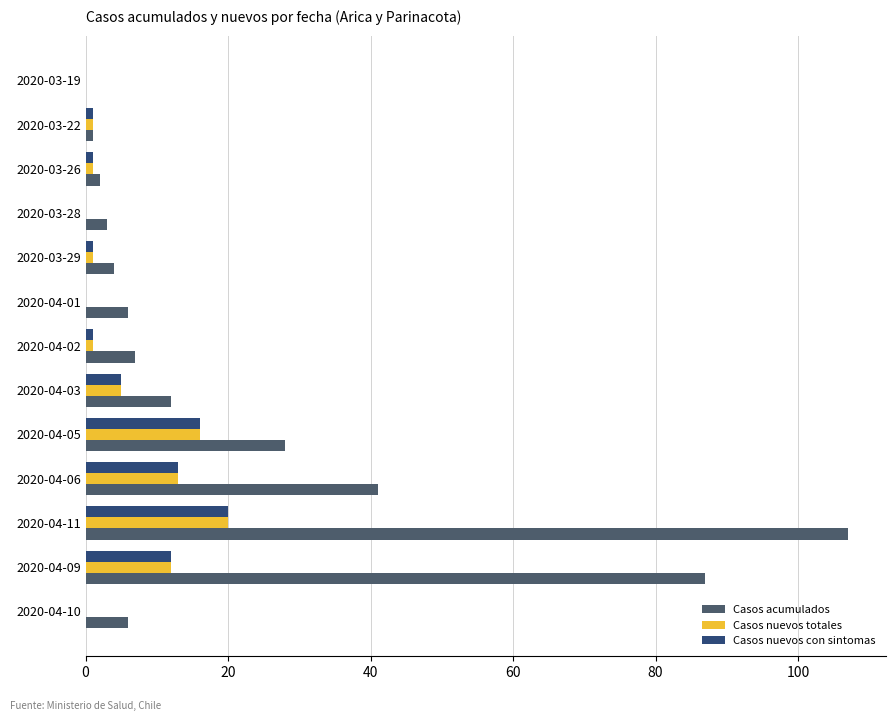

What is the highest value of the Casos nuevos totales series?

20